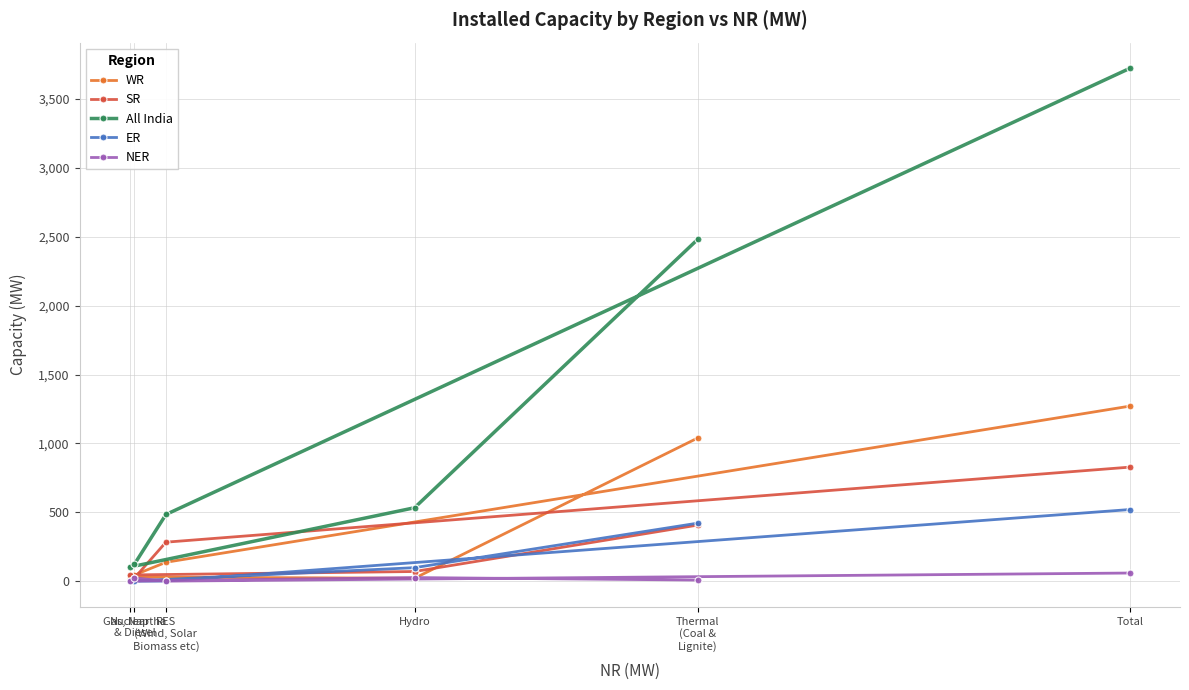

What is the difference between the highest and lowest values at Nuclear?

102